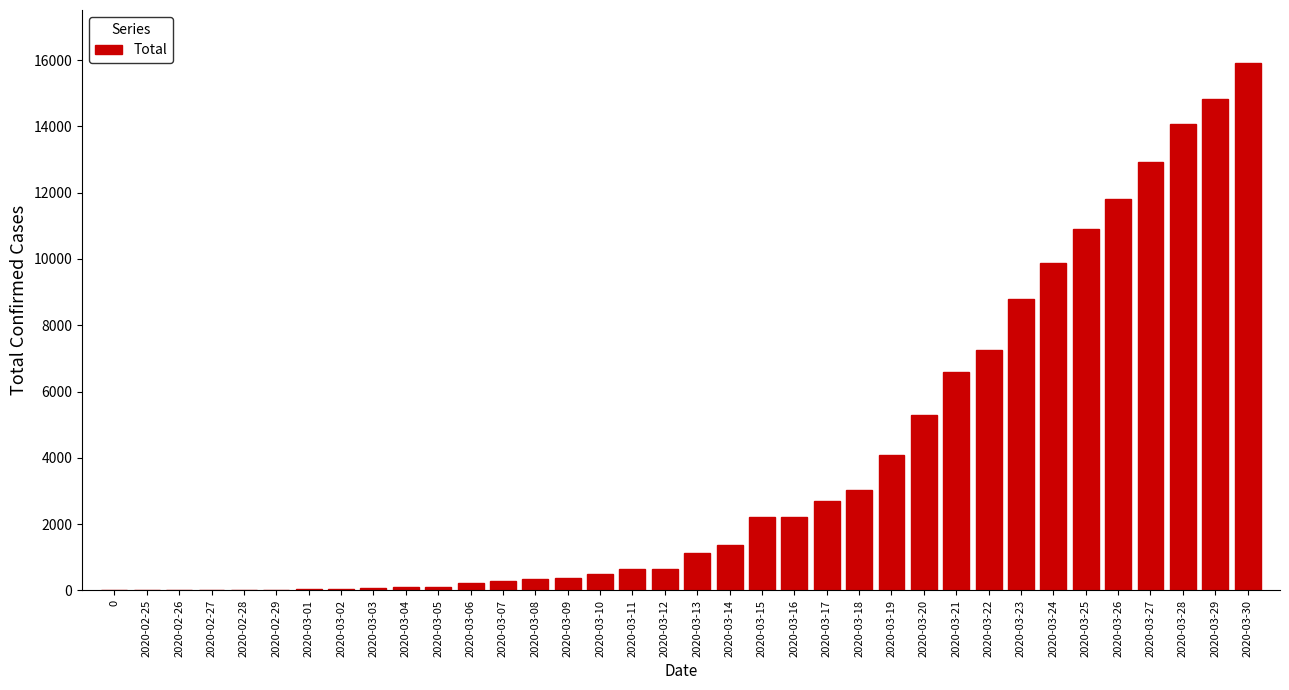

Is it true that the value at 2020-03-20 is 5294?

True